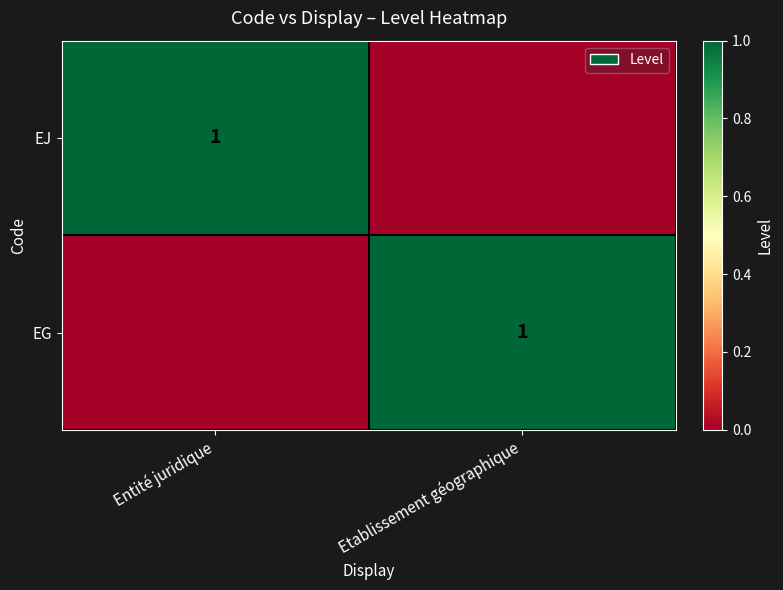

Which label corresponds to the largest value in the chart?

Entité juridique